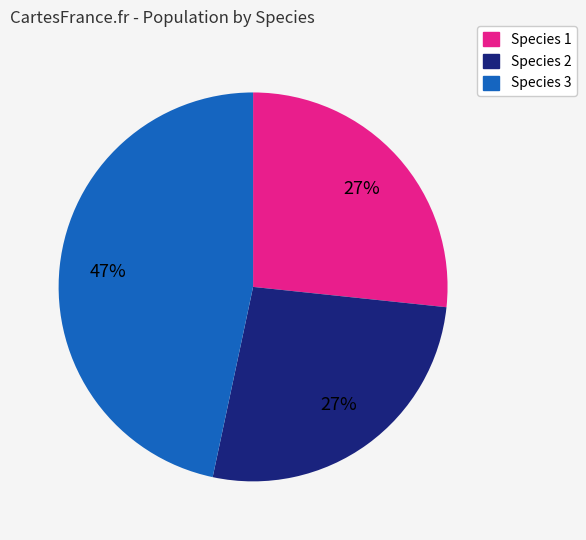

Which category has the biggest portion of the pie?

Species 3